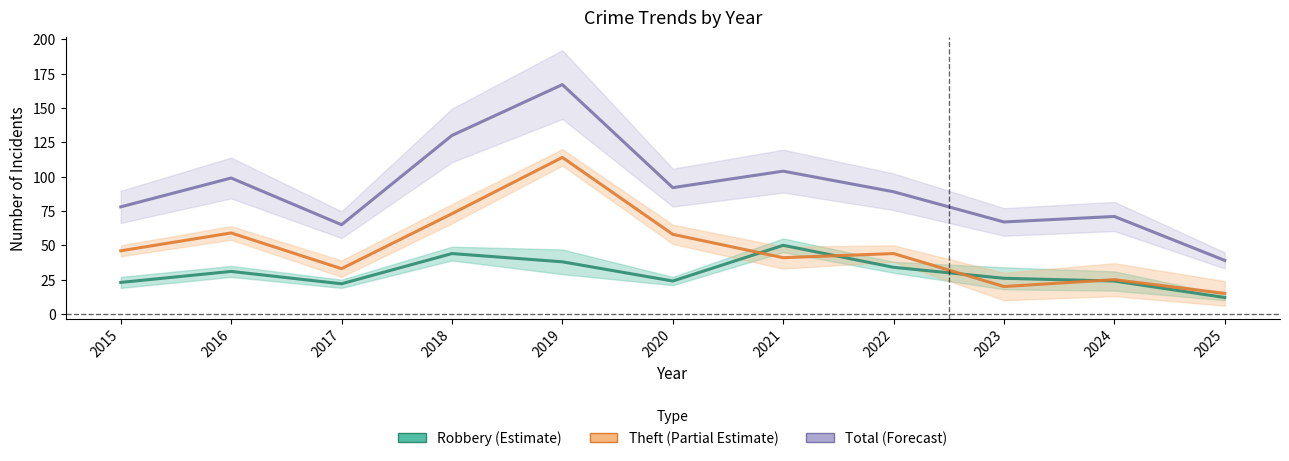

List the labels in order of Total (center) value, smallest first.

2025, 2017, 2023, 2024, 2015, 2022, 2020, 2016, 2021, 2018, 2019